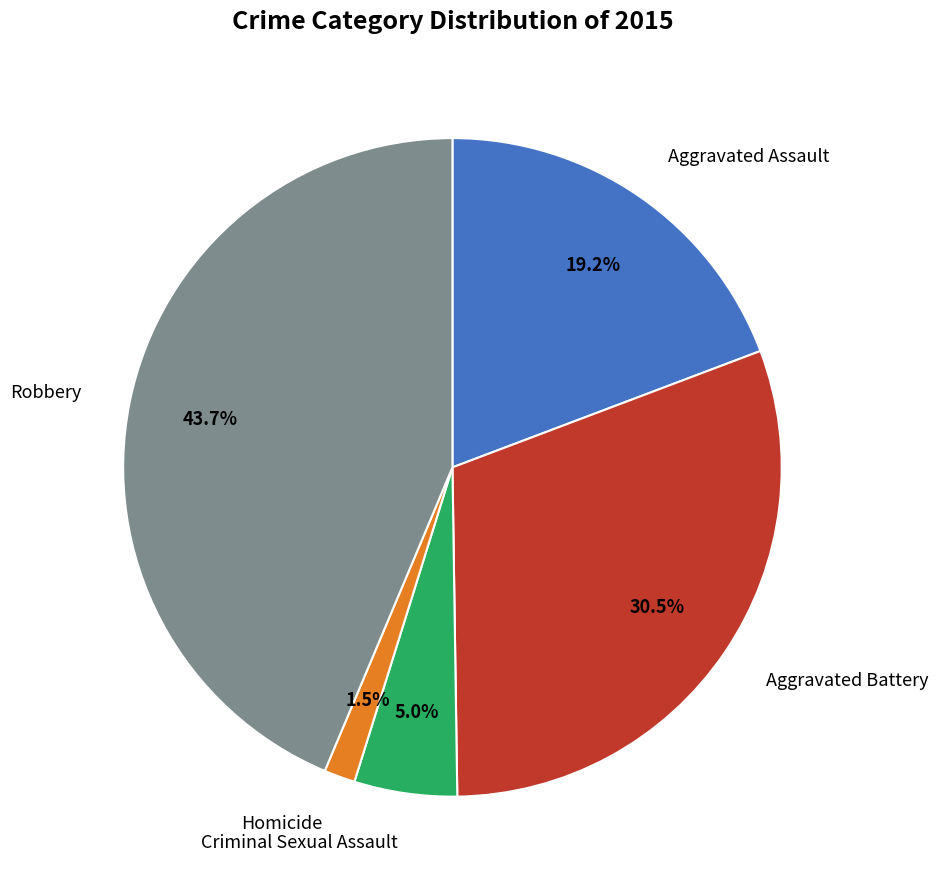

Is there a majority slice in this chart?

No